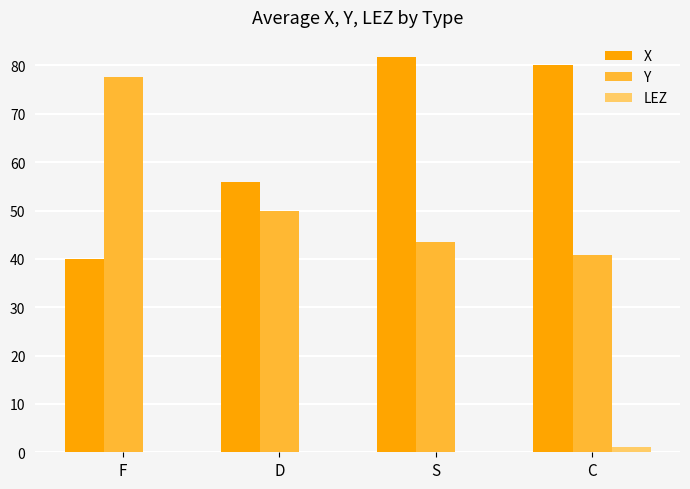

Reading right to left, transcribe all the data shown in this chart.

X: 80.0	81.8	56.0	39.9
Y: 40.8	43.6	50.0	77.7
LEZ: 1.0	0.0	0.0	0.0